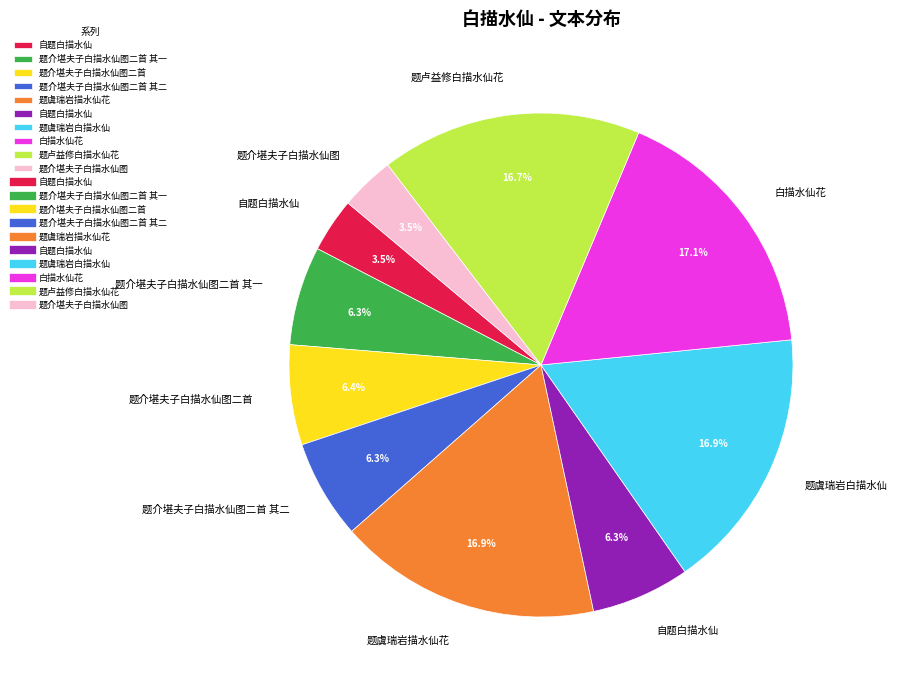

How many segments does this pie chart have?

10